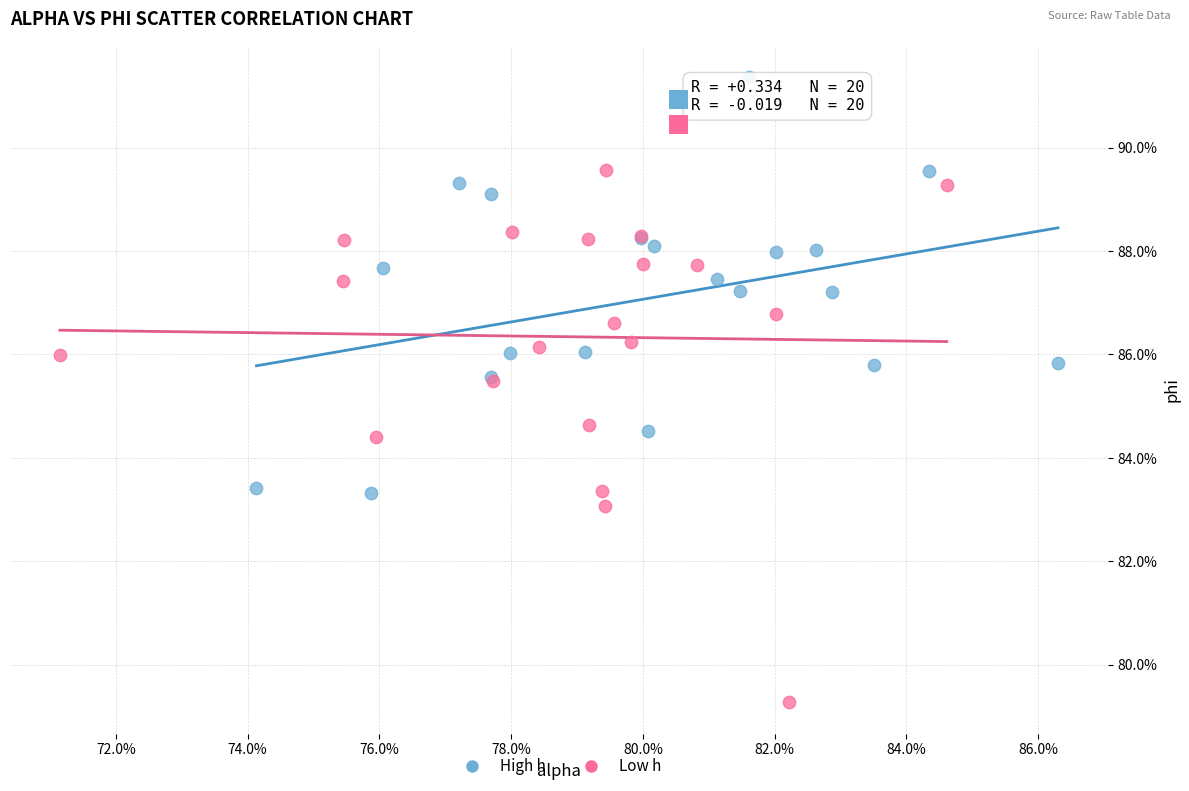

Which series contains the lowest Y value?

Low h